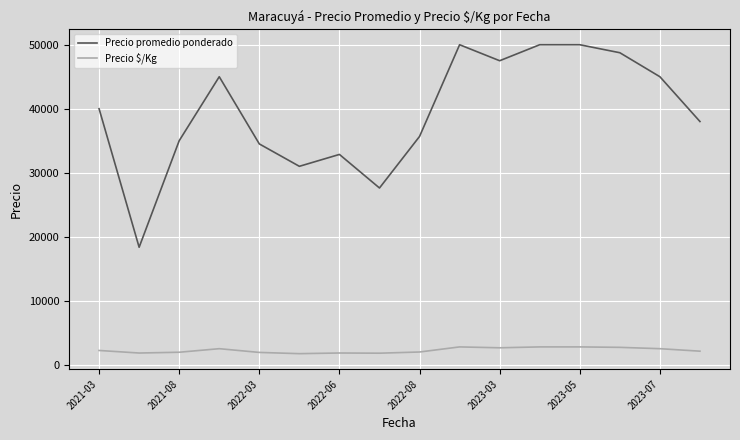

What is the maximum value shown in the chart?

50000.0